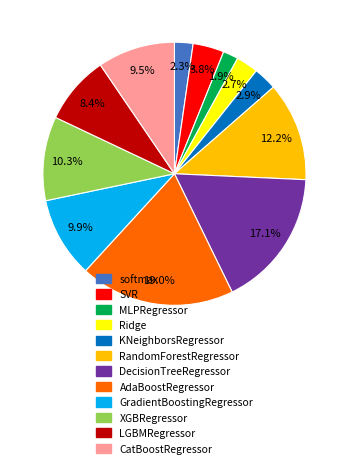

Is it true that RandomForestRegressor is 19% of the pie?

False